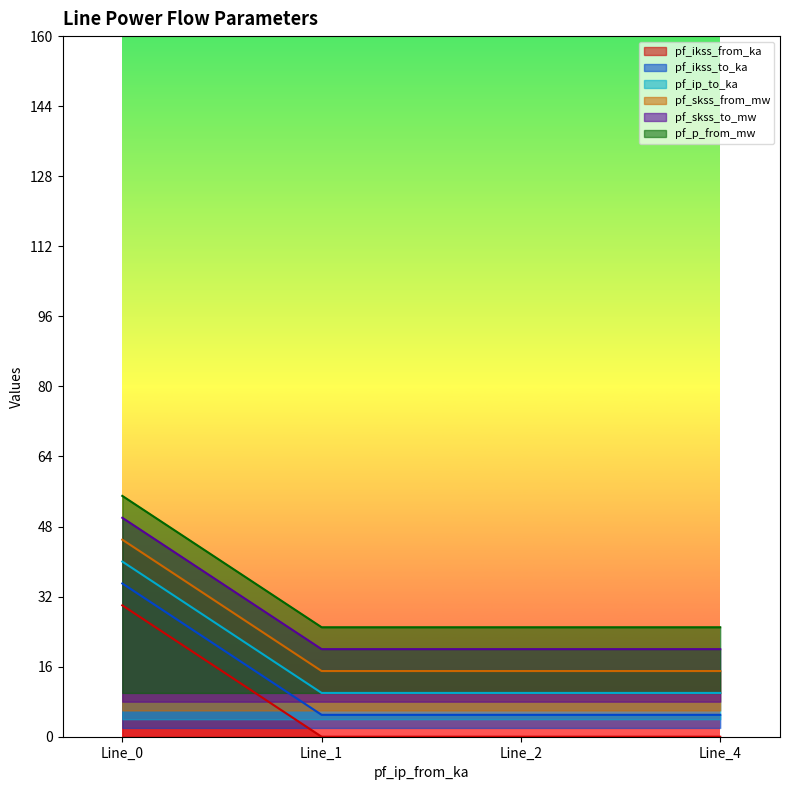

True or false: pf_skss_to_mw has a value of 30 at Line_1.

False